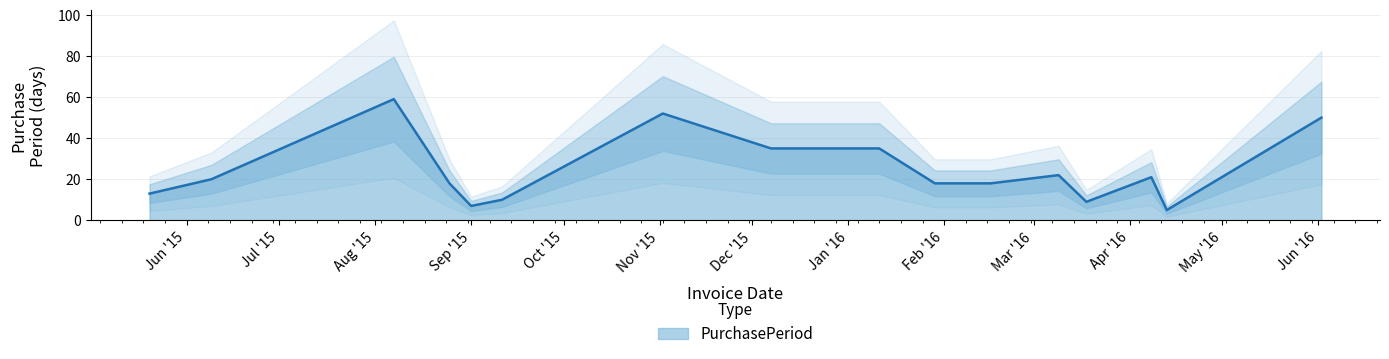

At which label is the value closest to 32?

2015-12-07